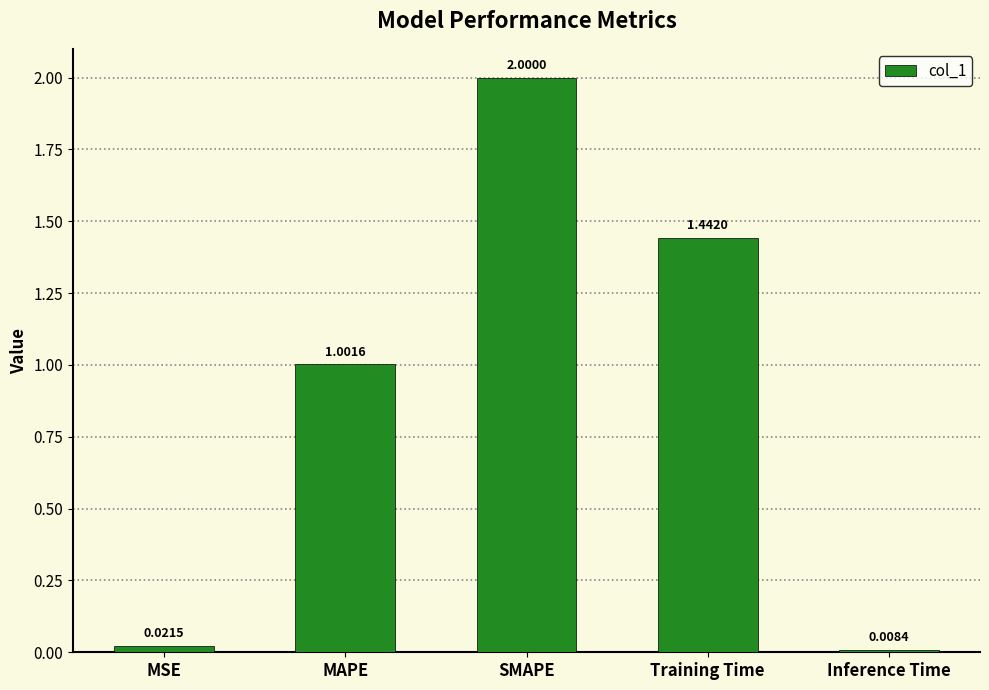

What position from the right is Inference Time?

1